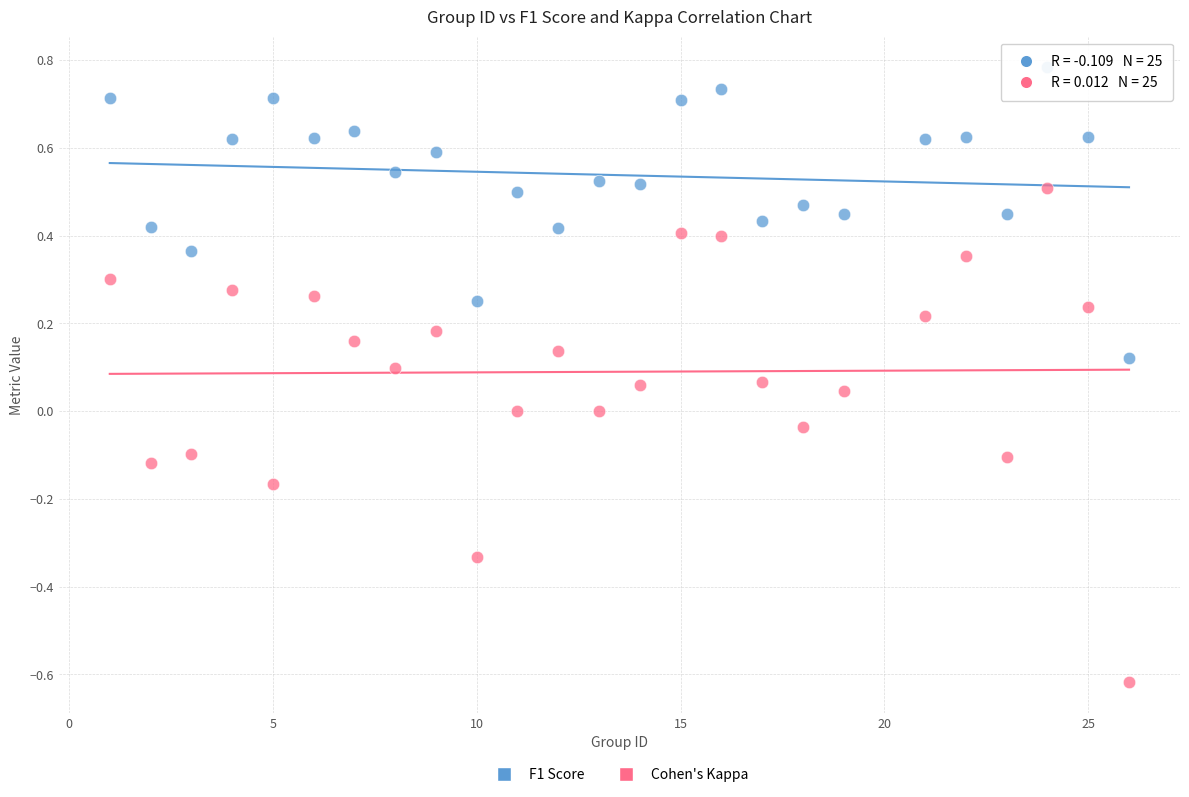

Across all data points, what is the range of X values (max minus min)?

25.0